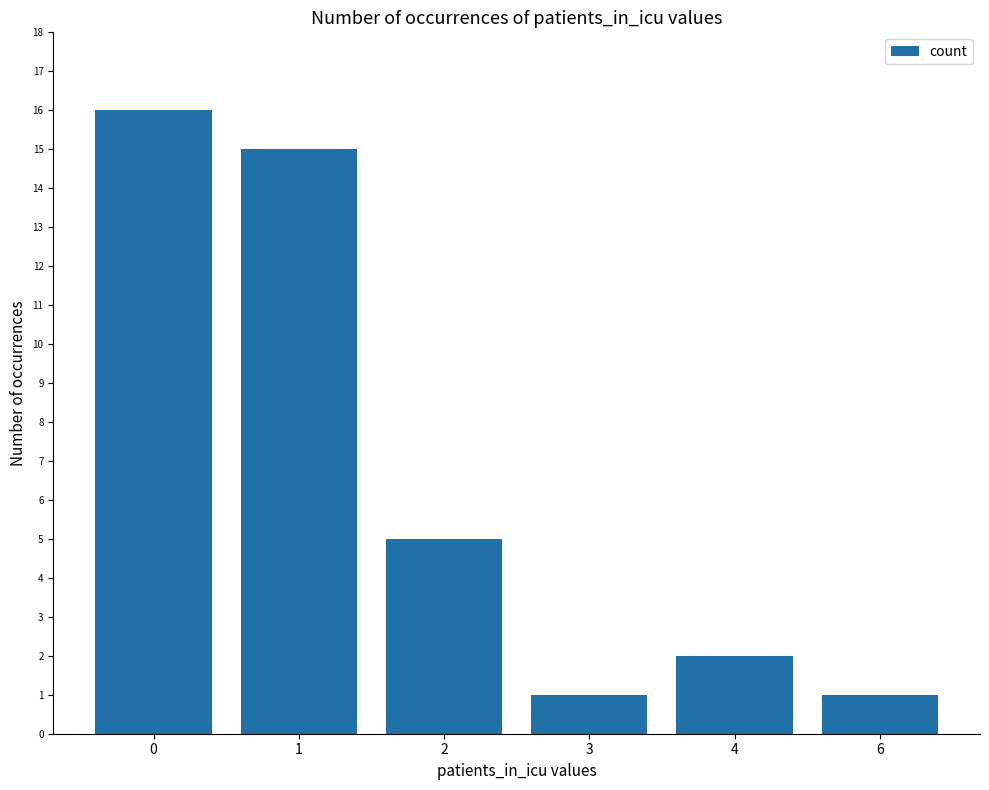

True or false: the data shows 7 at 2.

False